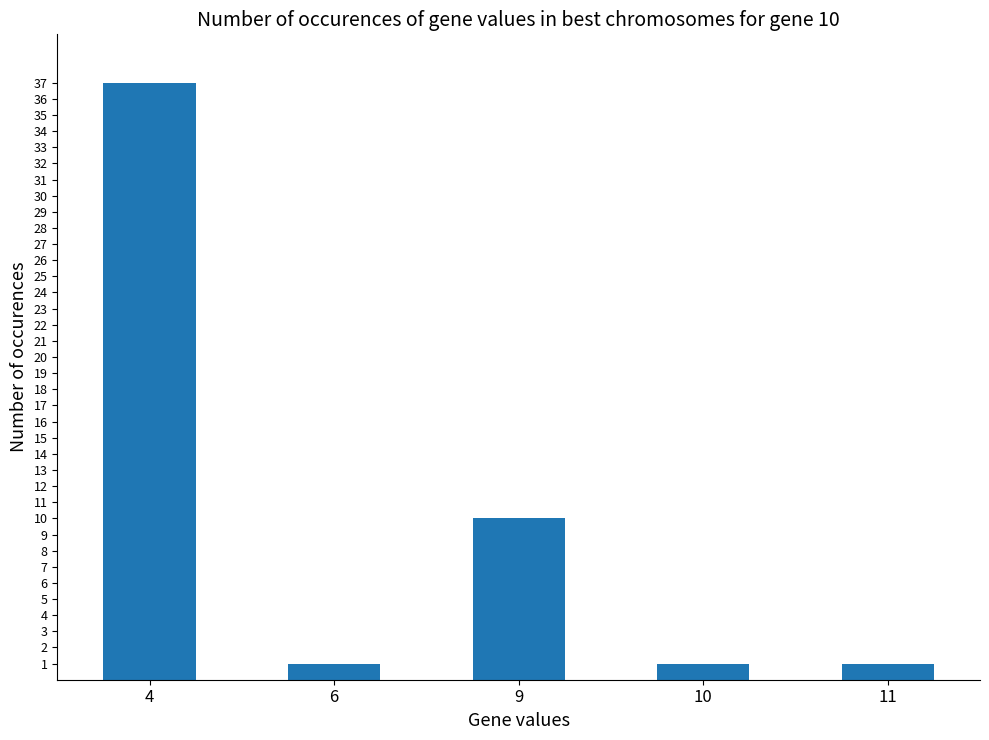

Does the chart contain any negative values?

No